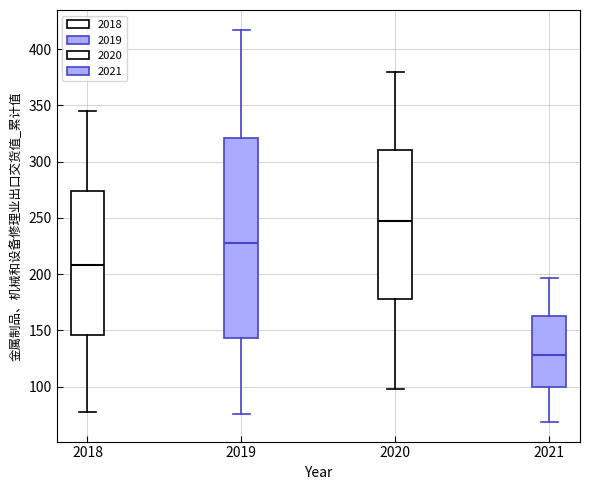

Which box is the tallest, from its lower edge to its upper edge?

2019